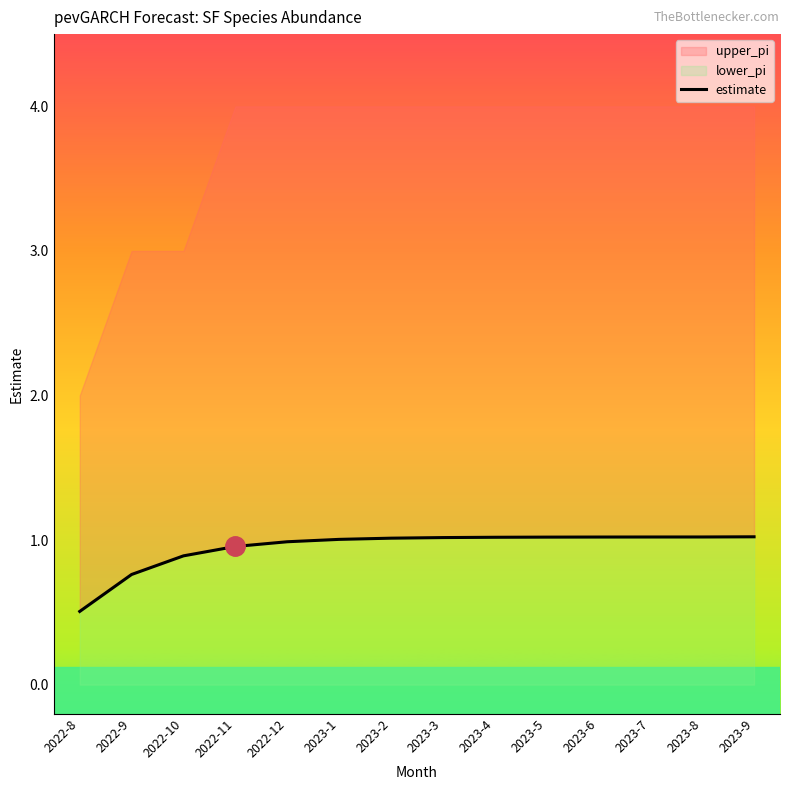

What is the sum of the values at 2023-7 and 2023-5?

2.0